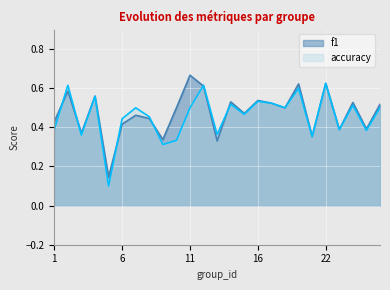

Reading left to right, transcribe all the data shown in this chart.

f1: 1=0.4	2=0.6	3=0.4	4=0.6	5=0.1	6=0.4	7=0.5	8=0.4	9=0.3	10=0.5	11=0.7	12=0.6	13=0.3	14=0.5	15=0.5	16=0.5	17=0.5	18=0.5	19=0.6	21=0.4	22=0.6	23=0.4	24=0.5	25=0.4	26=0.5
accuracy: 1=0.4	2=0.6	3=0.4	4=0.6	5=0.1	6=0.4	7=0.5	8=0.5	9=0.3	10=0.3	11=0.5	12=0.6	13=0.4	14=0.5	15=0.5	16=0.5	17=0.5	18=0.5	19=0.6	21=0.4	22=0.6	23=0.4	24=0.5	25=0.4	26=0.5